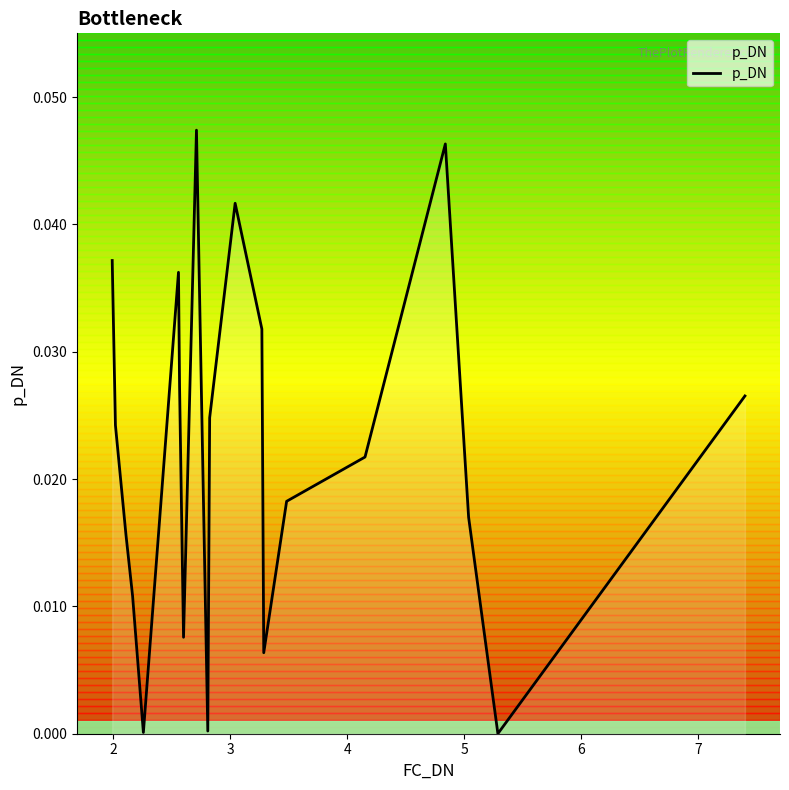

How many lines are shown in the chart?

1